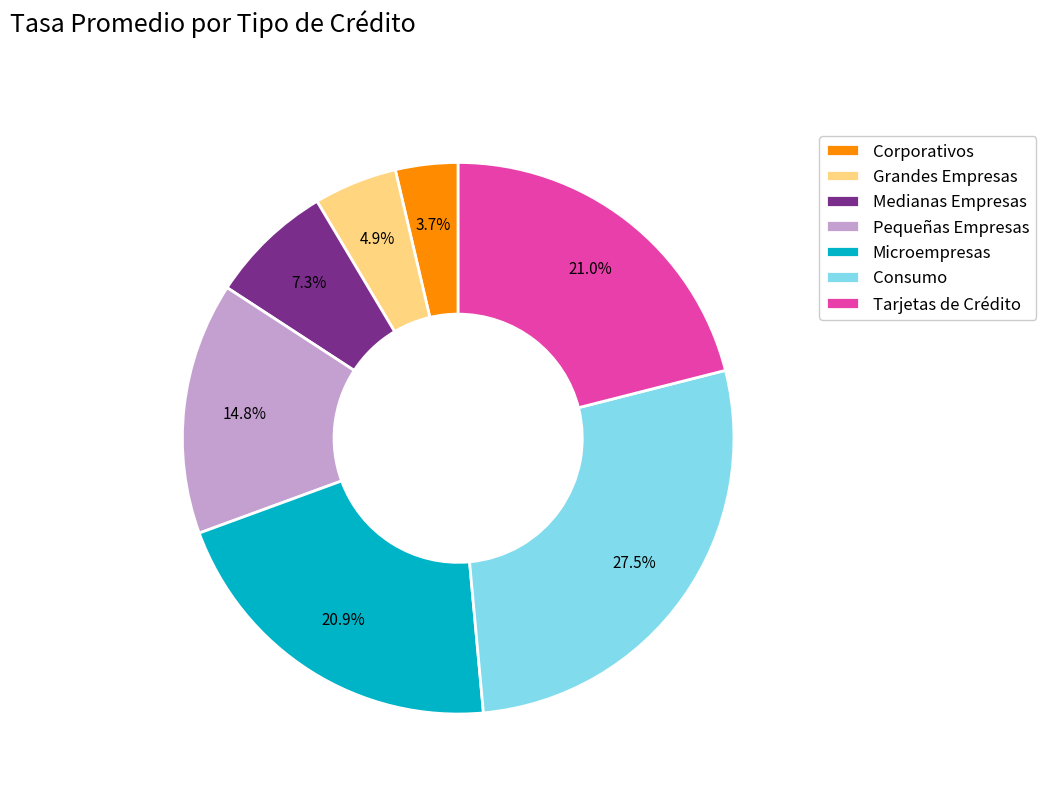

Count the number of slices in the pie.

7